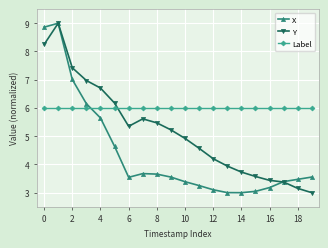

Rank the series by their average value, from highest to lowest.

Label, Y, X